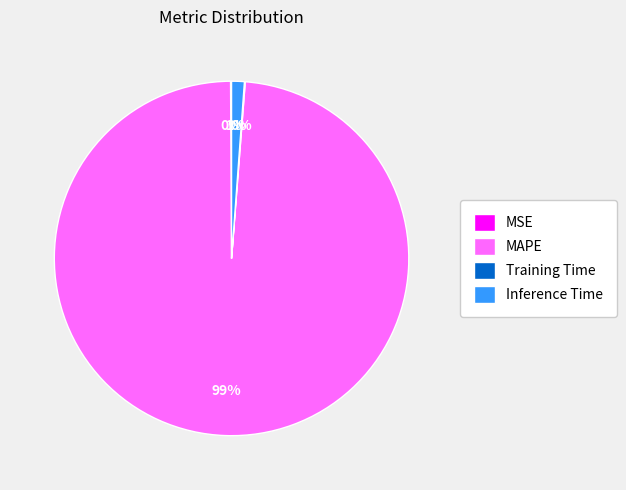

True or false: Inference Time accounts for 1% of the total.

True